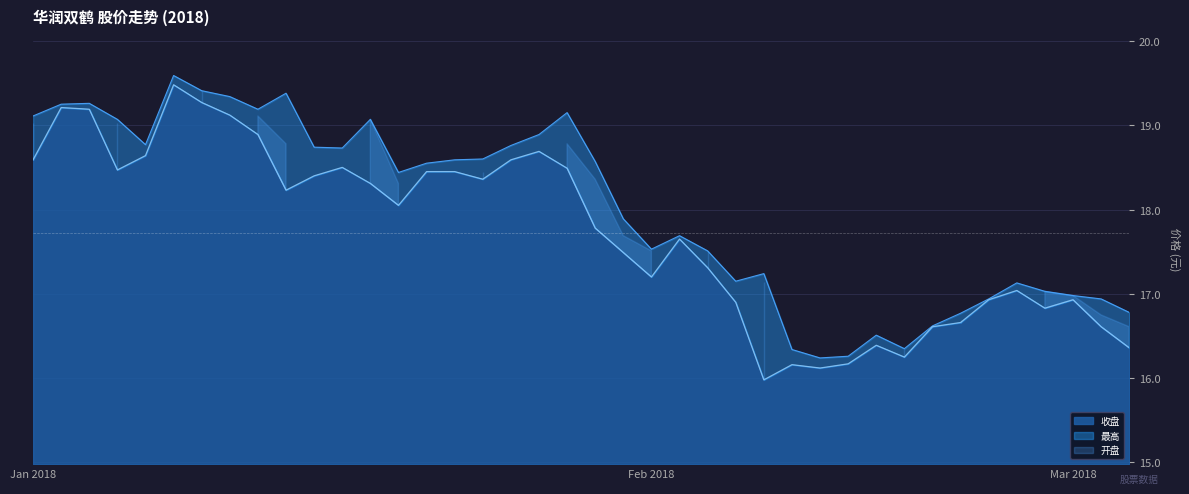

True or false: 最高 and 收盘 intersect in this chart.

False